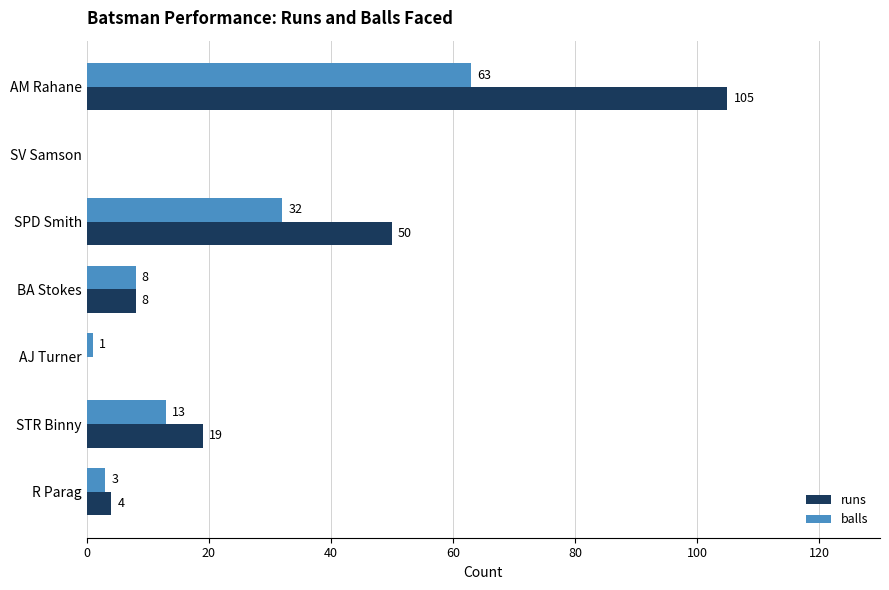

How many data points does each series have?

7